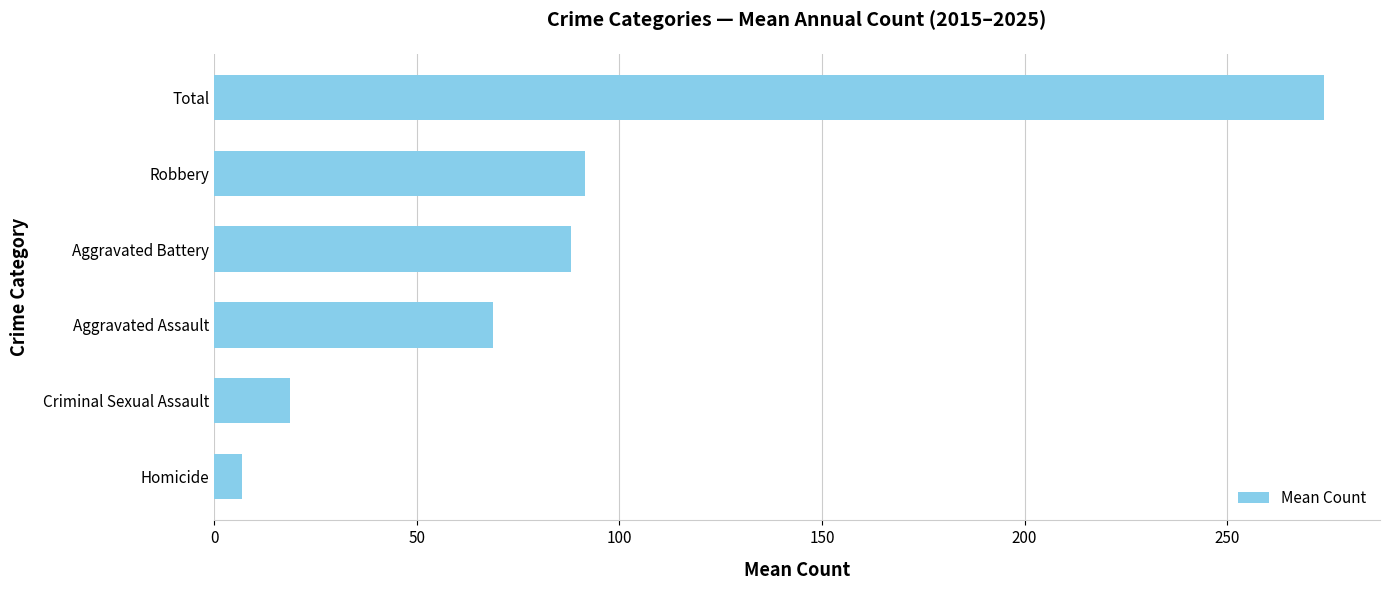

Which label corresponds to the largest value in the chart?

Total